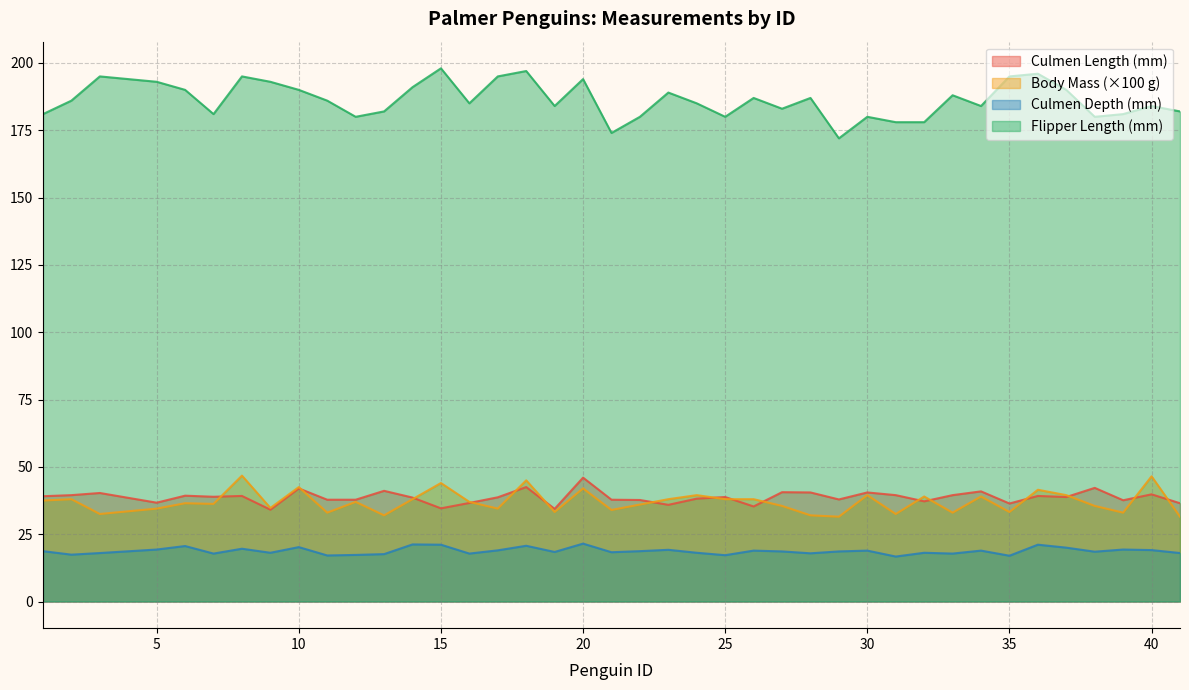

Reading left to right, list all the values displayed in this chart.

culmen_length_mm: 1=39.1	2=39.5	3=40.3	5=36.7	6=39.3	7=38.9	8=39.2	9=34.1	10=42.0	11=37.8	12=37.8	13=41.1	14=38.6	15=34.6	16=36.6	17=38.7	18=42.5	19=34.4	20=46.0	21=37.8	22=37.7	23=35.9	24=38.2	25=38.8	26=35.3	27=40.6	28=40.5	29=37.9	30=40.5	31=39.5	32=37.2	33=39.5	34=40.9	35=36.4	36=39.2	37=38.8	38=42.2	39=37.6	40=39.8	41=36.5
culmen_depth_mm: 1=18.7	2=17.4	3=18.0	5=19.3	6=20.6	7=17.8	8=19.6	9=18.1	10=20.2	11=17.1	12=17.3	13=17.6	14=21.2	15=21.1	16=17.8	17=19.0	18=20.7	19=18.4	20=21.5	21=18.3	22=18.7	23=19.2	24=18.1	25=17.2	26=18.9	27=18.6	28=17.9	29=18.6	30=18.9	31=16.7	32=18.1	33=17.8	34=18.9	35=17.0	36=21.1	37=20.0	38=18.5	39=19.3	40=19.1	41=18.0
flipper_length_mm: 1=181.0	2=186.0	3=195.0	5=193.0	6=190.0	7=181.0	8=195.0	9=193.0	10=190.0	11=186.0	12=180.0	13=182.0	14=191.0	15=198.0	16=185.0	17=195.0	18=197.0	19=184.0	20=194.0	21=174.0	22=180.0	23=189.0	24=185.0	25=180.0	26=187.0	27=183.0	28=187.0	29=172.0	30=180.0	31=178.0	32=178.0	33=188.0	34=184.0	35=195.0	36=196.0	37=190.0	38=180.0	39=181.0	40=184.0	41=182.0
body_mass_g: 1=37.5	2=38.0	3=32.5	5=34.5	6=36.5	7=36.2	8=46.8	9=34.8	10=42.5	11=33.0	12=37.0	13=32.0	14=38.0	15=44.0	16=37.0	17=34.5	18=45.0	19=33.2	20=42.0	21=34.0	22=36.0	23=38.0	24=39.5	25=38.0	26=38.0	27=35.5	28=32.0	29=31.5	30=39.5	31=32.5	32=39.0	33=33.0	34=39.0	35=33.2	36=41.5	37=39.5	38=35.5	39=33.0	40=46.5	41=31.5